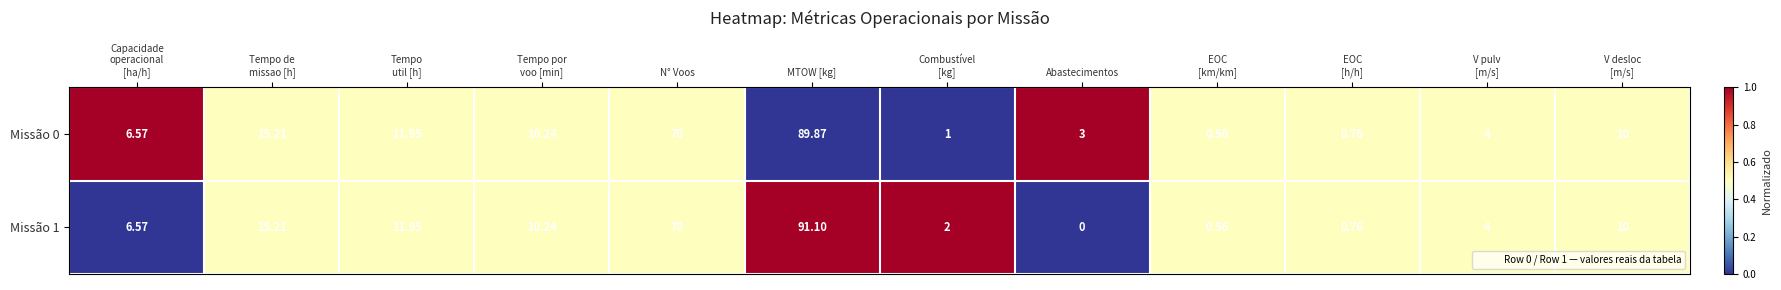

At how many categories does at least one series exceed 0?

12